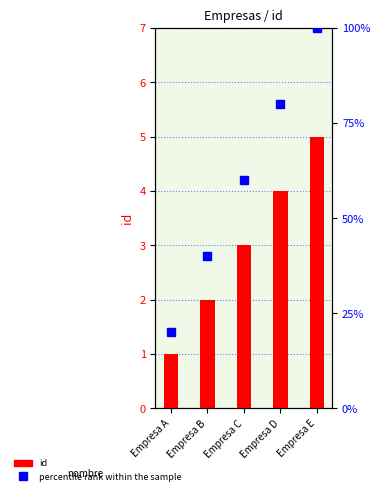

At Empresa E, list the series in order from smallest to largest.

id, percentile rank within the sample